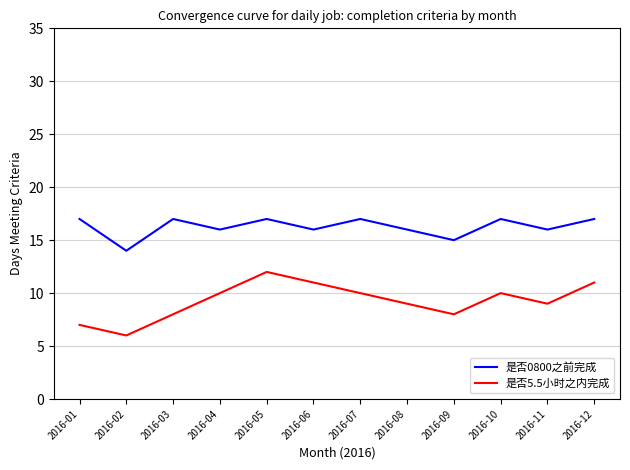

What is the sum of all 是否0800之前完成 values?

195